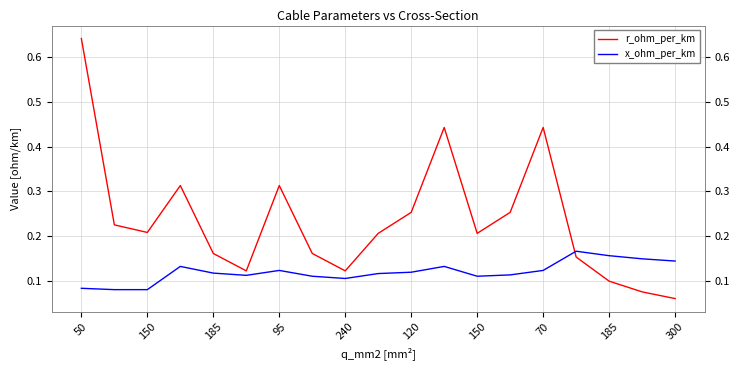

At how many categories does at least one series exceed 0?

19